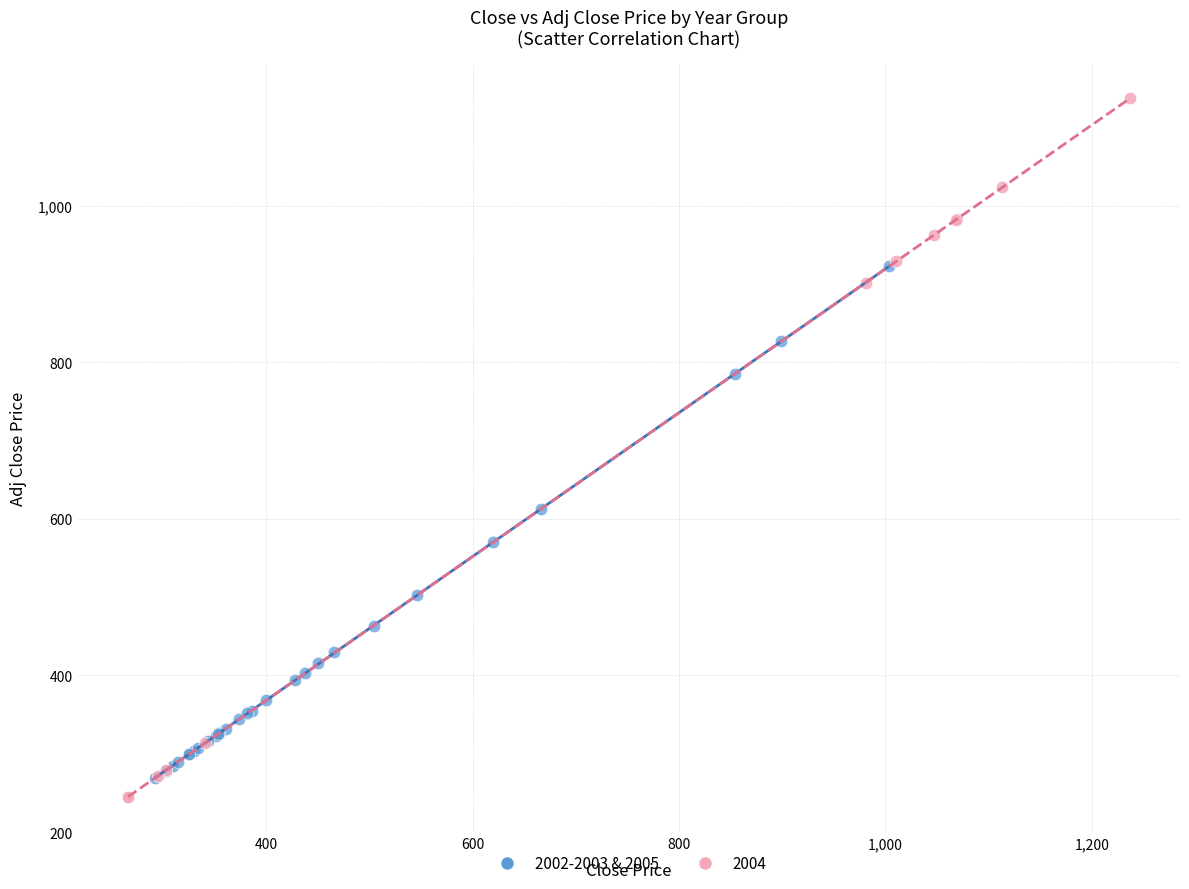

Which series has the largest Y range (max minus min)?

2004